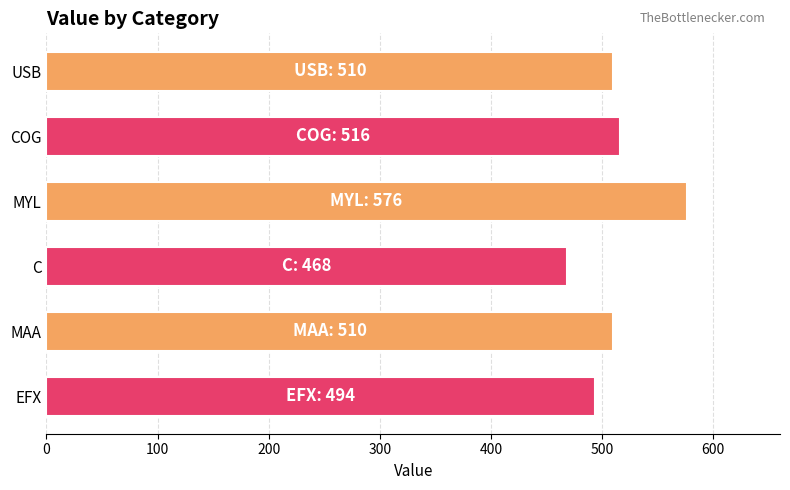

What is the ratio of the value at EFX to the value at C?

1.1